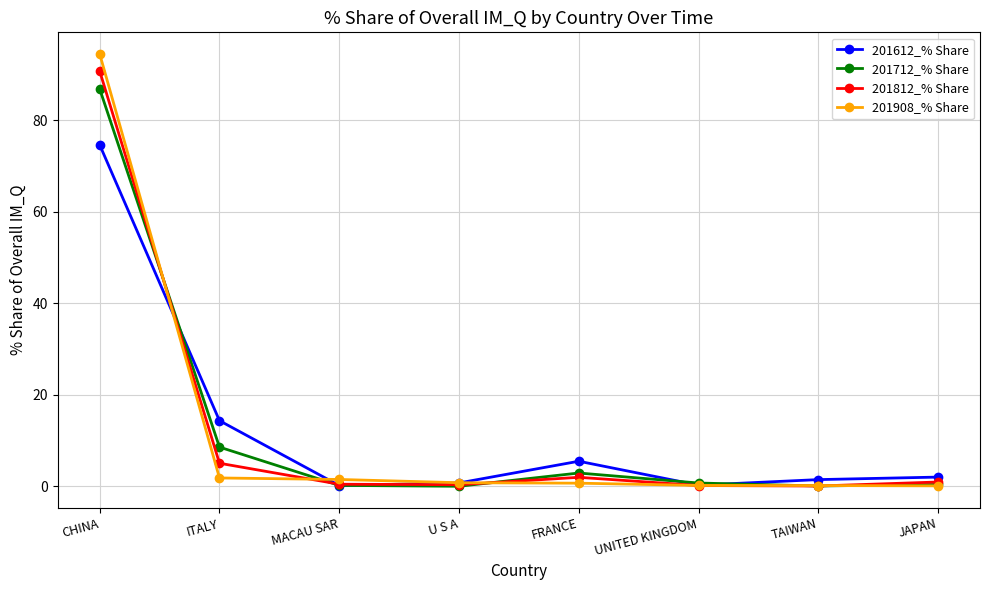

What are all the series names shown in the legend?

201612_% Share, 201712_% Share, 201812_% Share, 201908_% Share